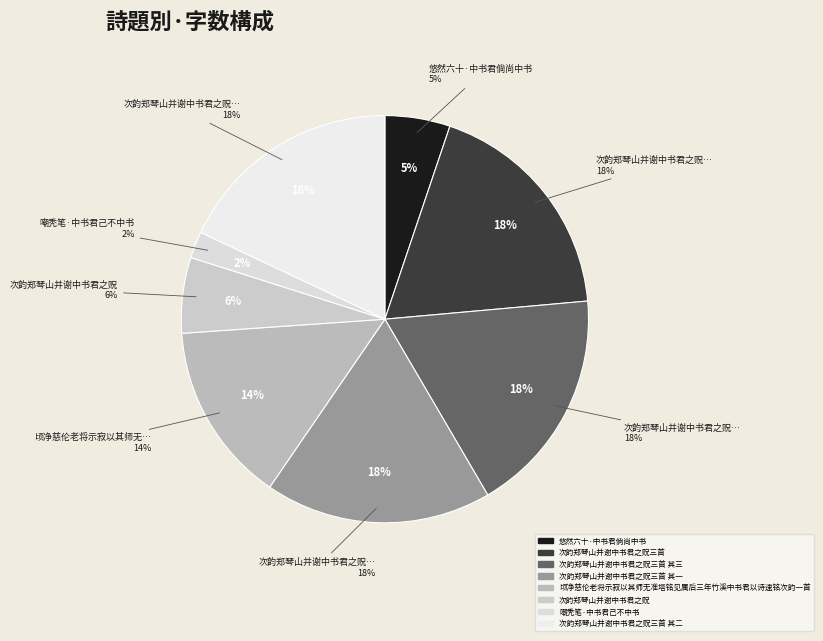

To the nearest percent, what is the average slice percentage?

12%